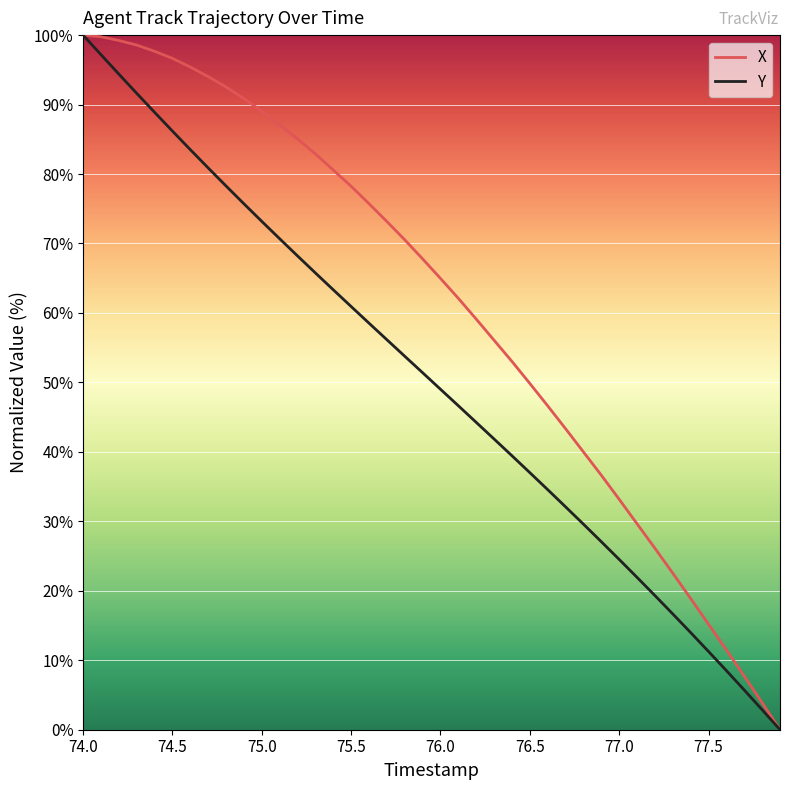

What is the maximum value shown in the chart?

100.0